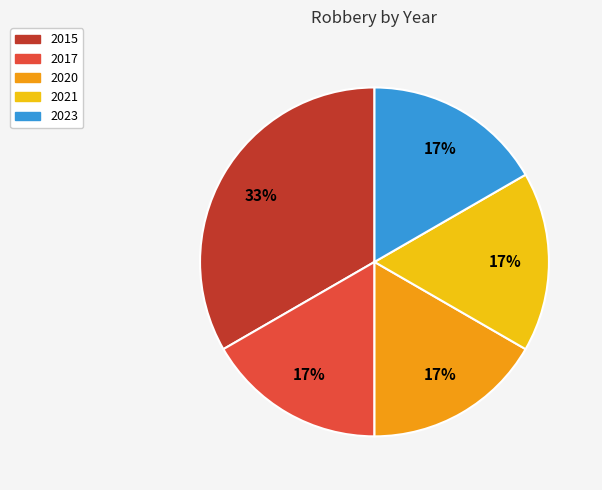

Does 2021 represent more than half of the total?

No